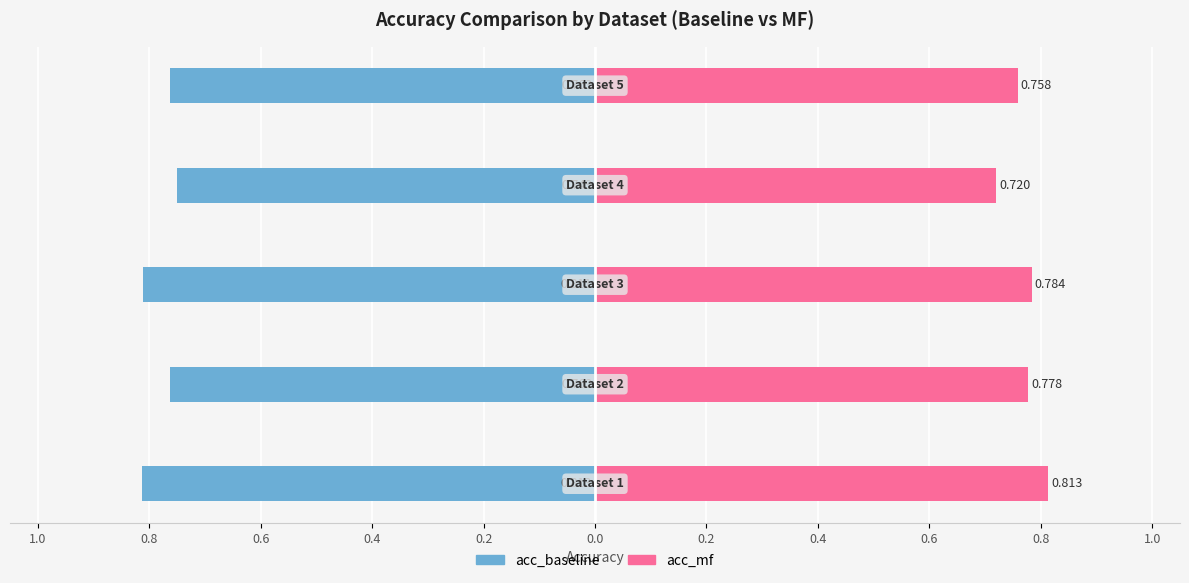

At 1.0, list the series in order from largest to smallest.

acc_mf, acc_baseline